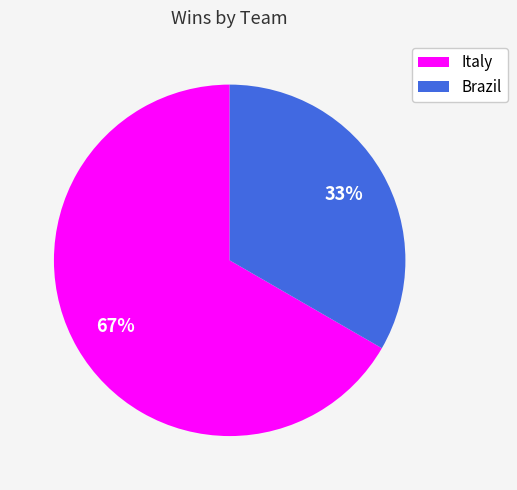

To the nearest percent, what is the average slice percentage?

50%